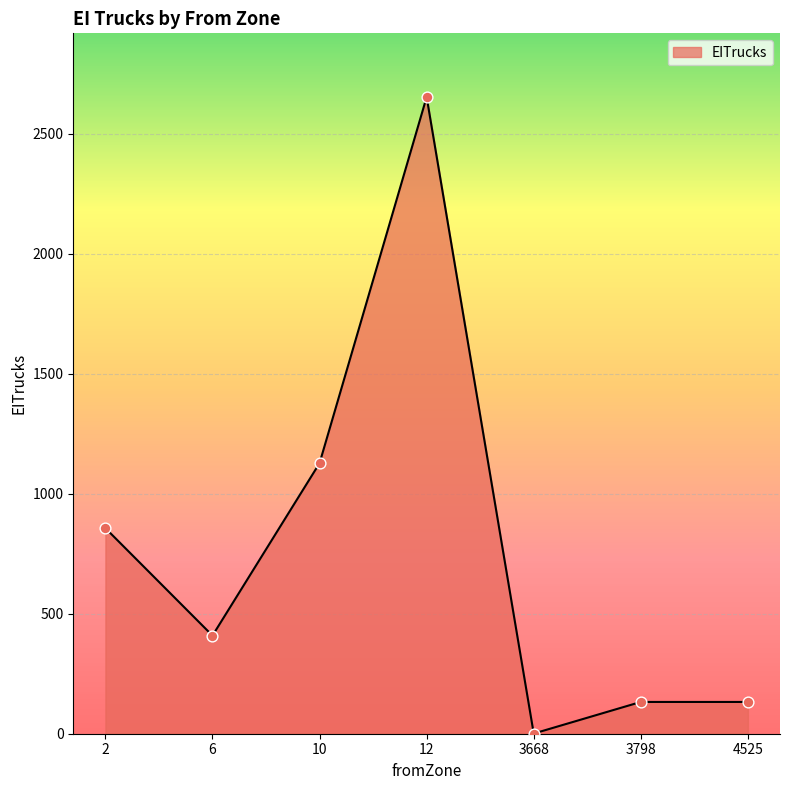

Between 3668 and 12, which is larger?

12